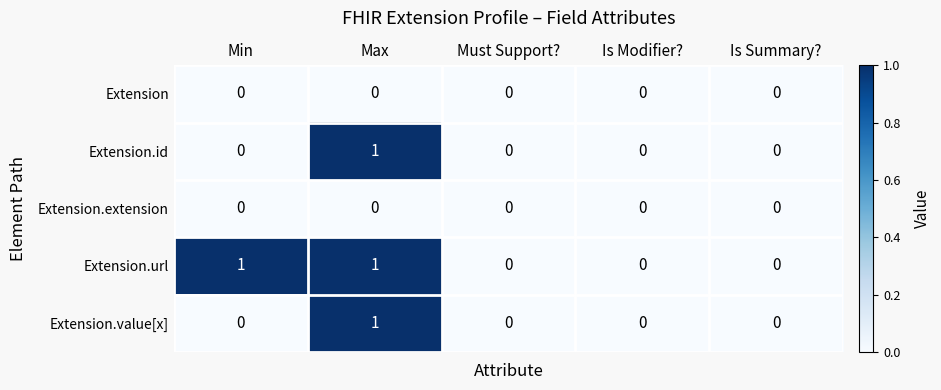

Which series has the largest total across all categories?

Extension.url